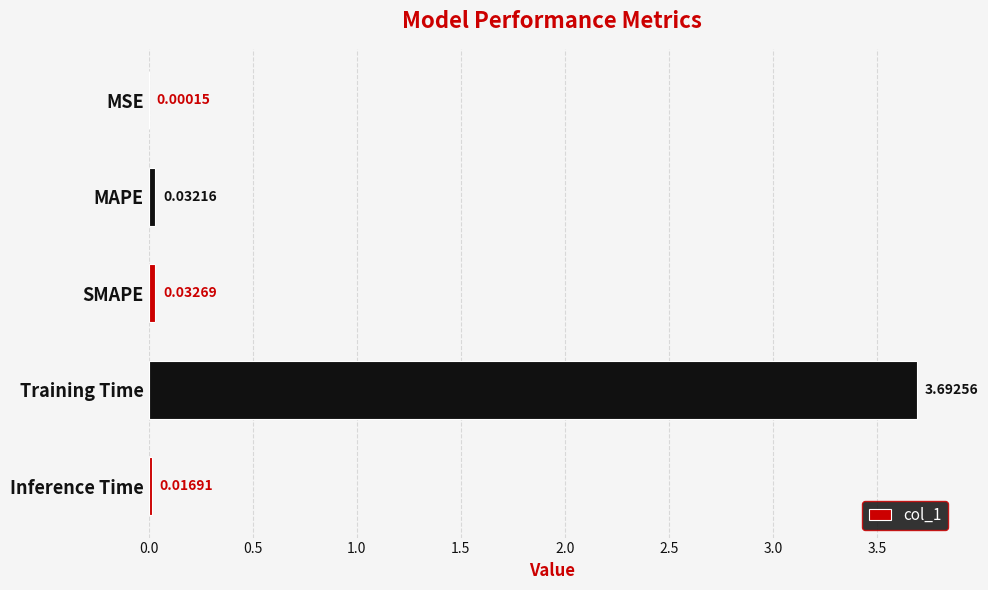

At which label is the value closest to 1?

SMAPE